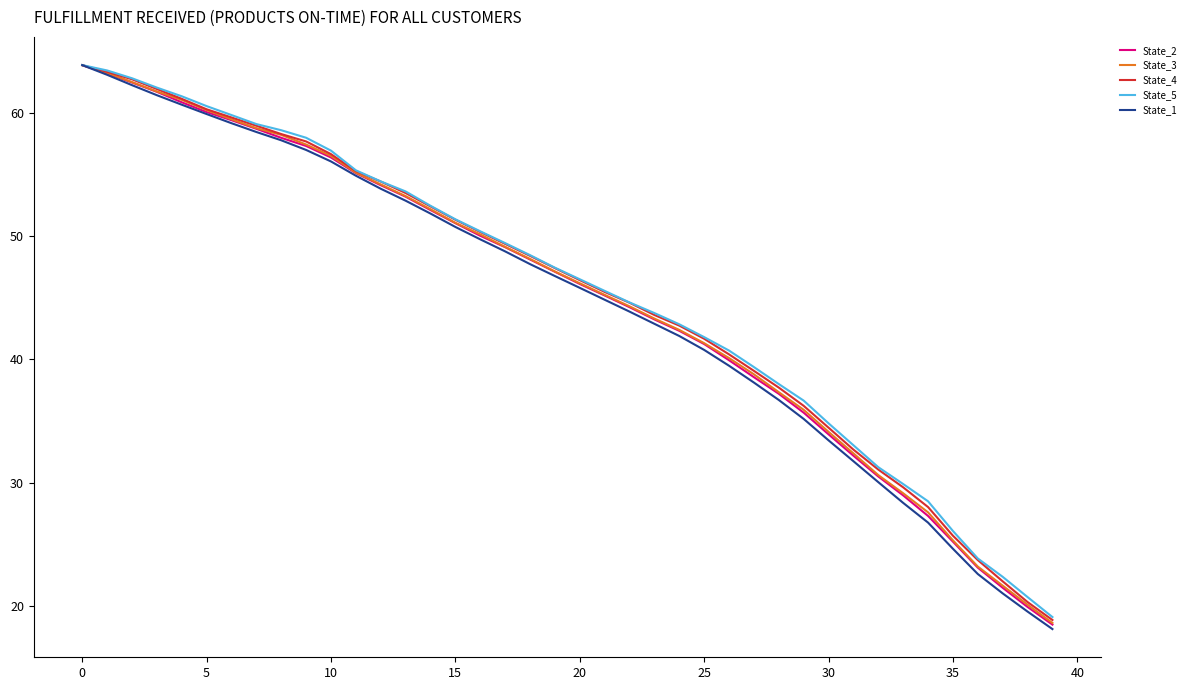

Does the chart have visible grid lines?

No